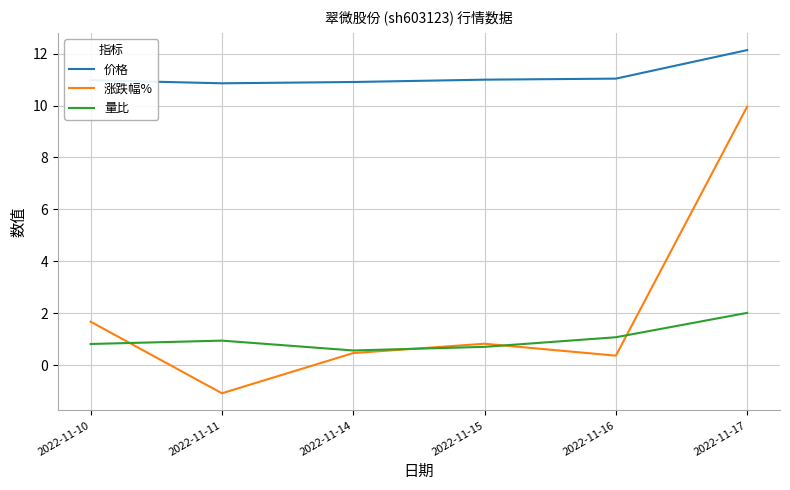

How many lines are shown in the chart?

3